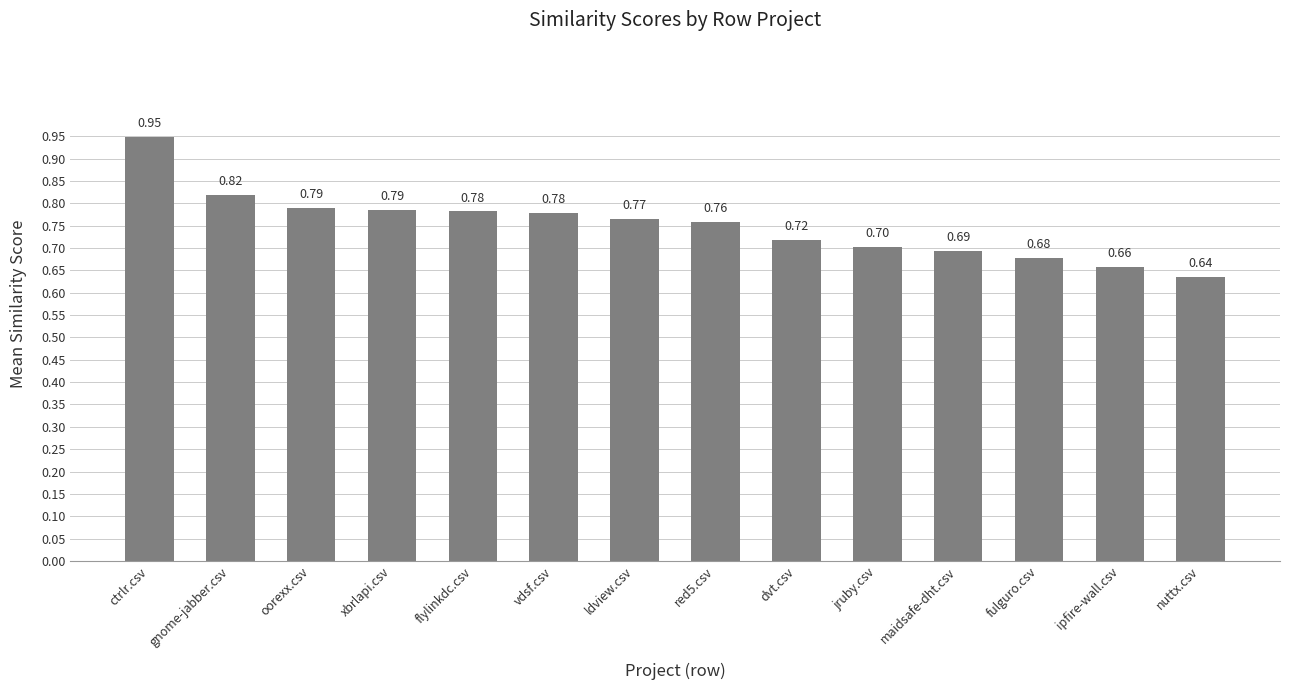

At which category does the chart reach its peak across all series?

ctrlr.csv